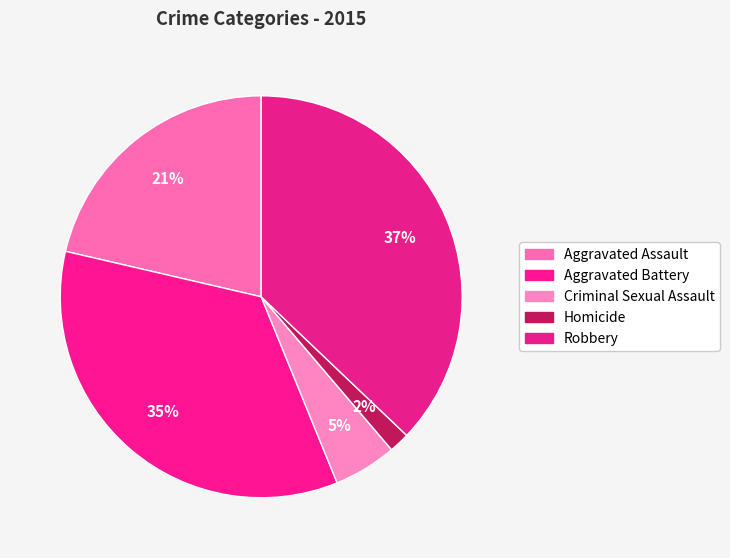

Rank the categories by value from highest to lowest.

Robbery, Aggravated Battery, Aggravated Assault, Criminal Sexual Assault, Homicide